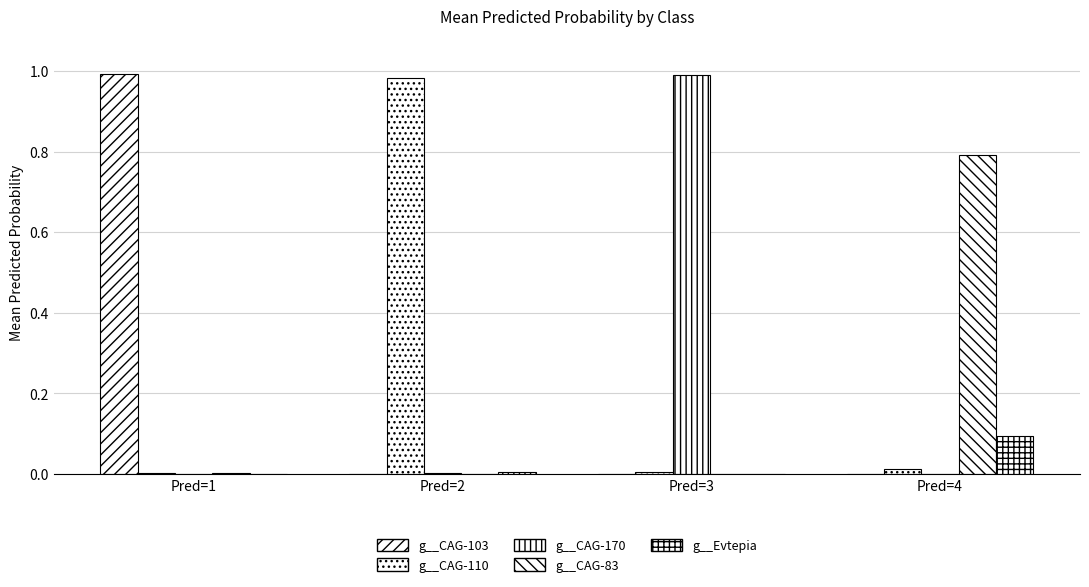

Does the chart contain stacked bars?

No